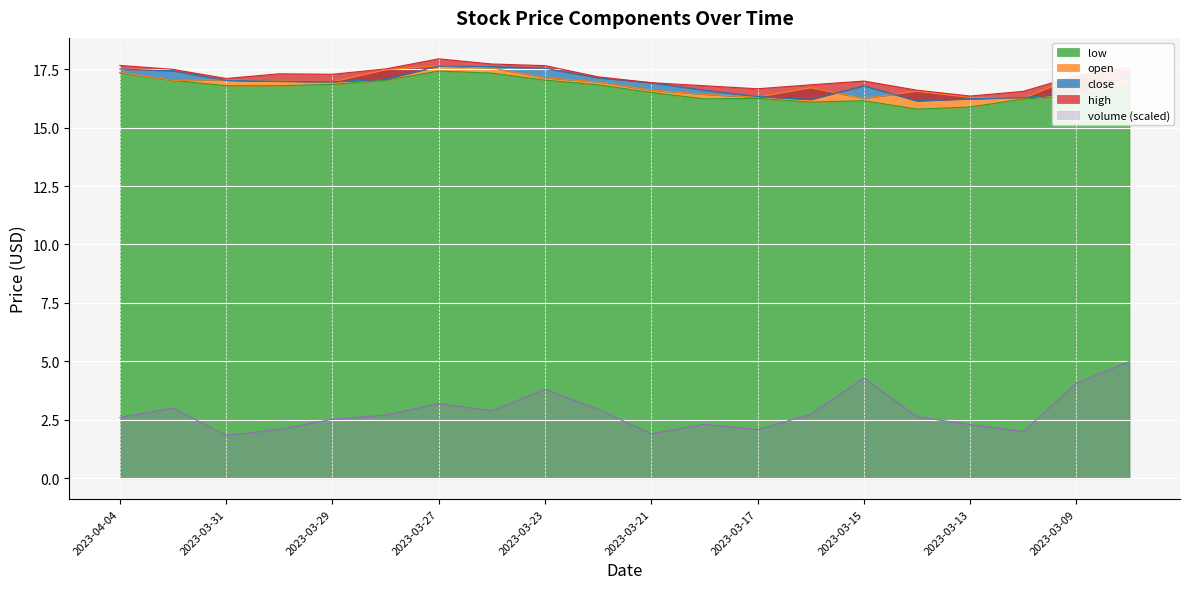

What is the label of the 16th point from the right?

2023-03-29